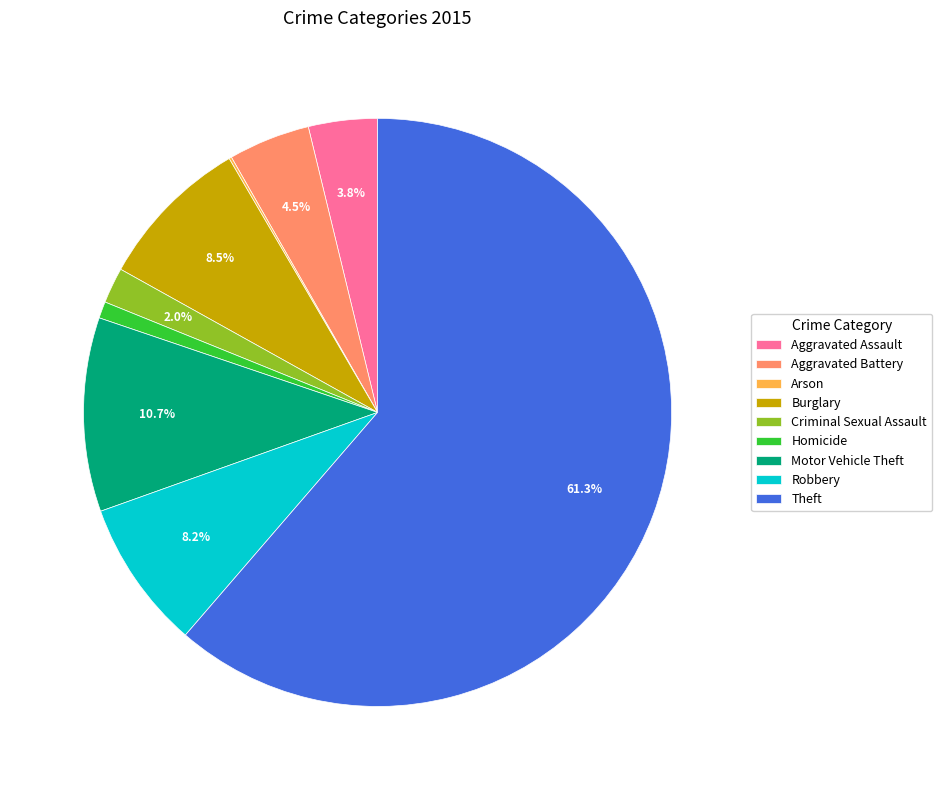

To the nearest percent, what is the difference between the Homicide and Aggravated Battery slice percentages?

4%